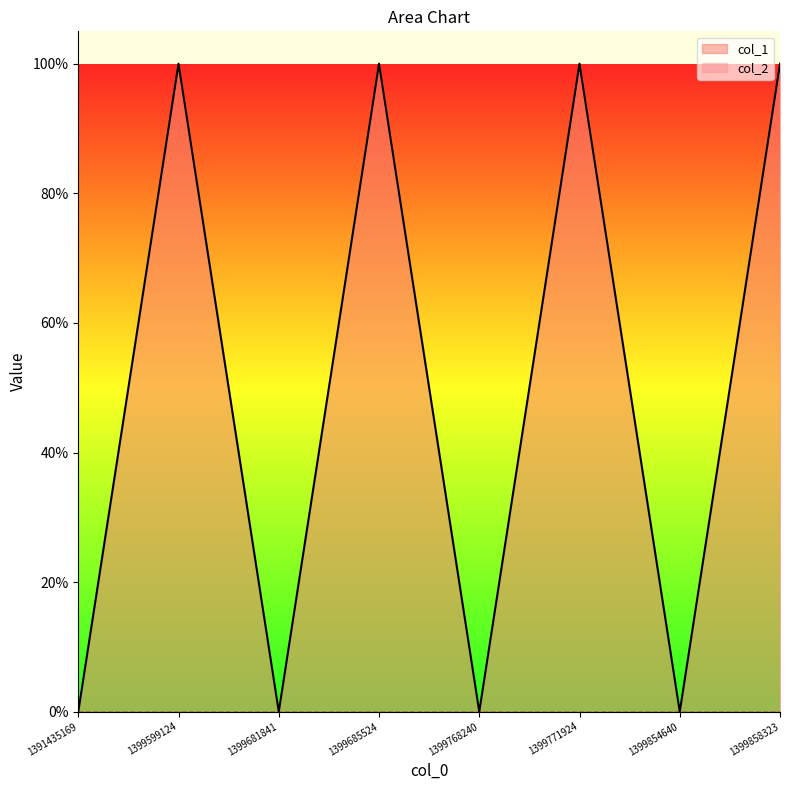

How many interior local peaks (higher than both neighbors) does the data have?

3